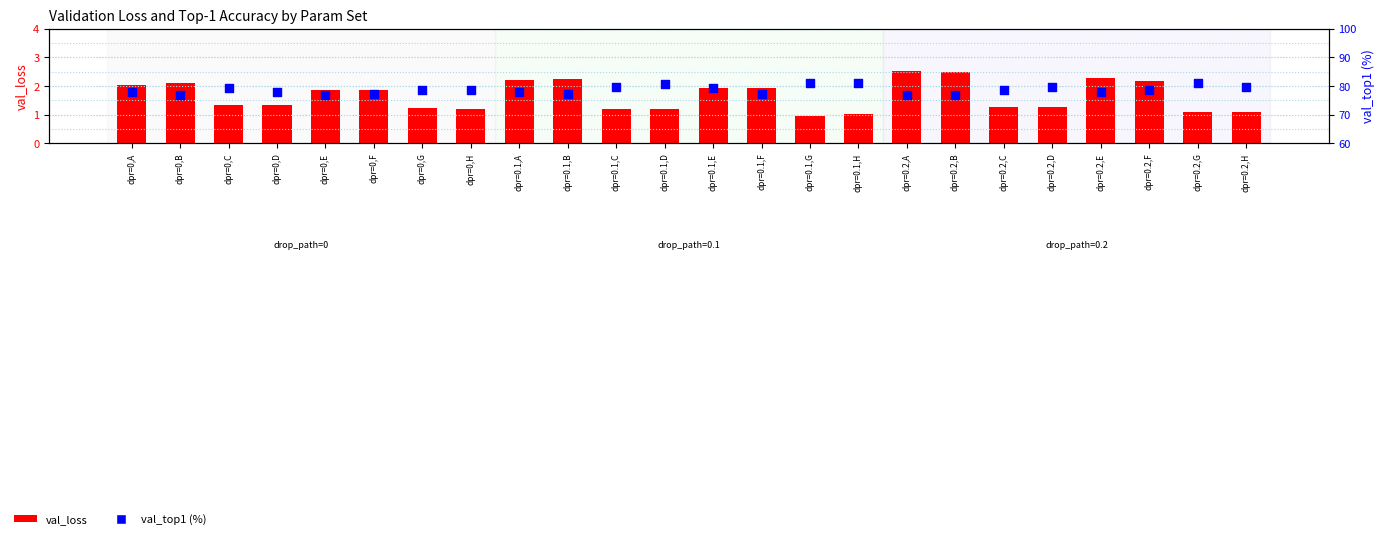

Which series has the largest total across all categories?

val_top1